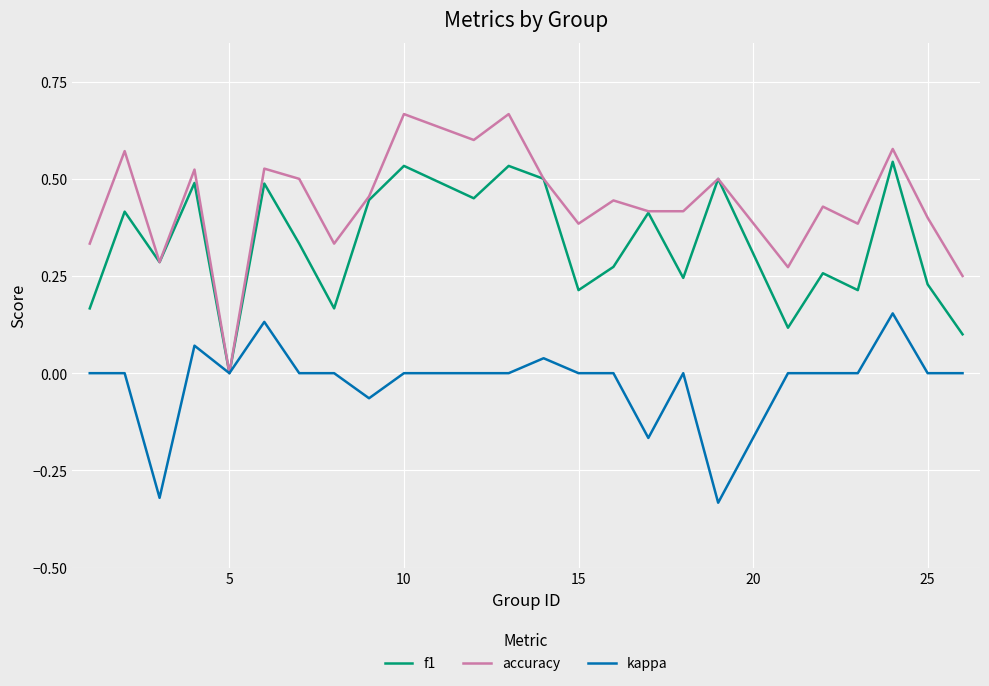

List the series in order of their peak value, highest first.

accuracy, f1, kappa